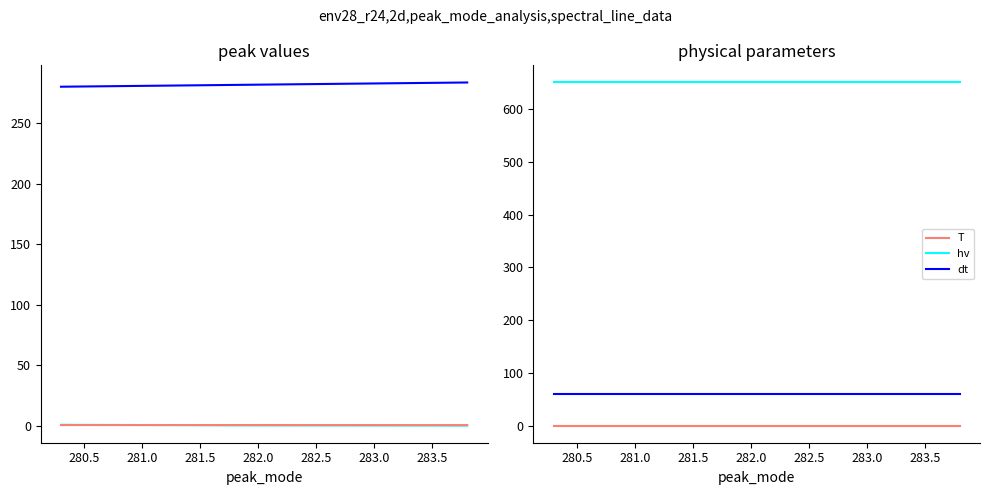

Between 281.0 and 280.5, which is larger?

281.0